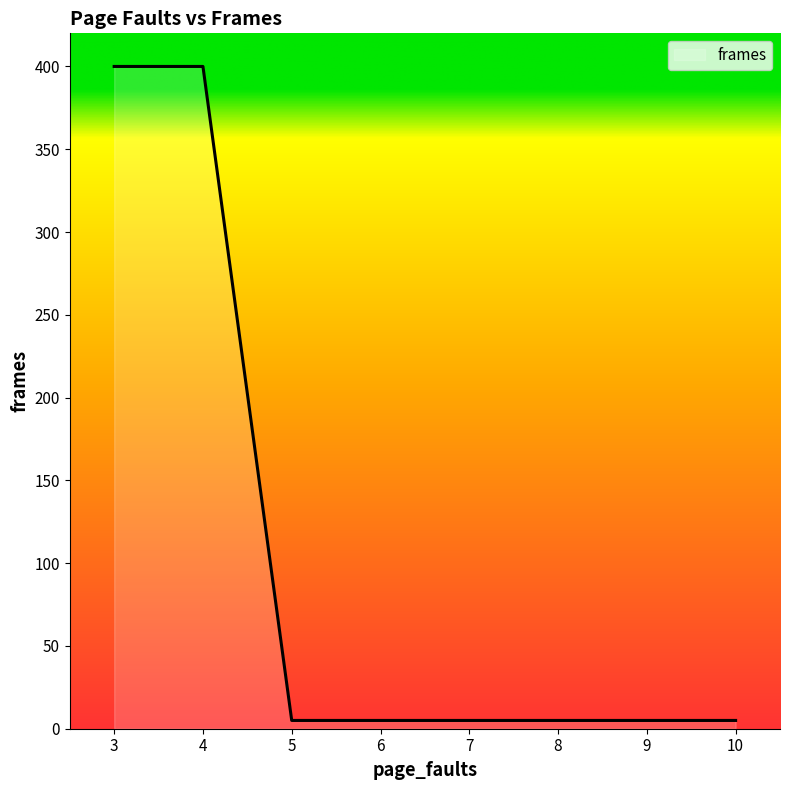

The value at 10 is 5. True or false?

True